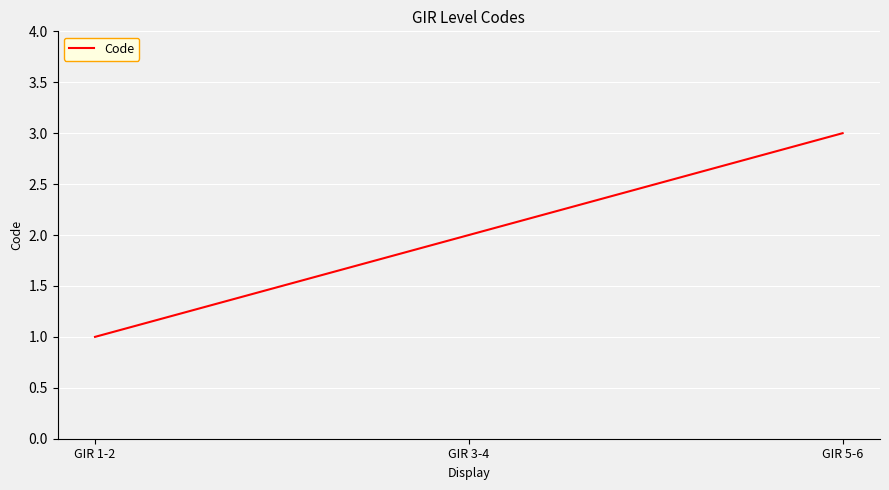

Is this an area chart (filled region under the line)?

No